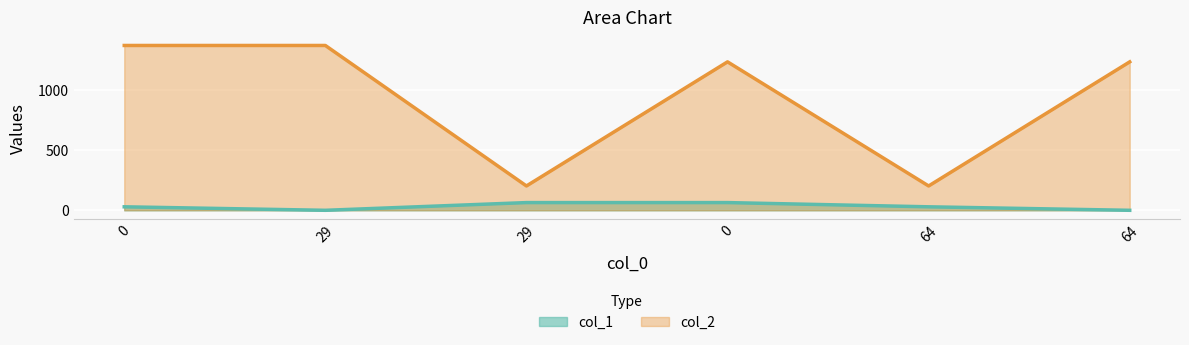

At which label does col_2 reach its minimum?

29